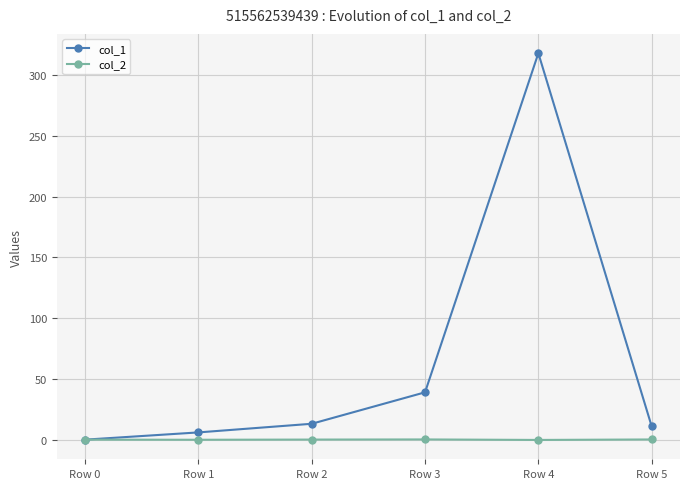

What is the difference between the col_2 values at Row 5 and Row 2?

0.1